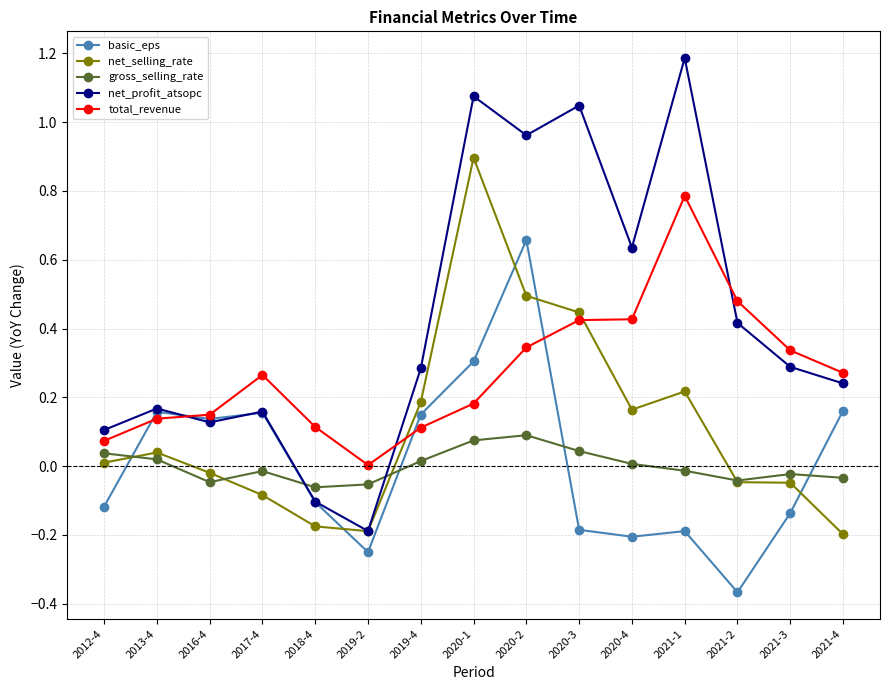

True or false: gross_selling_rate and total_revenue cross at least once.

False